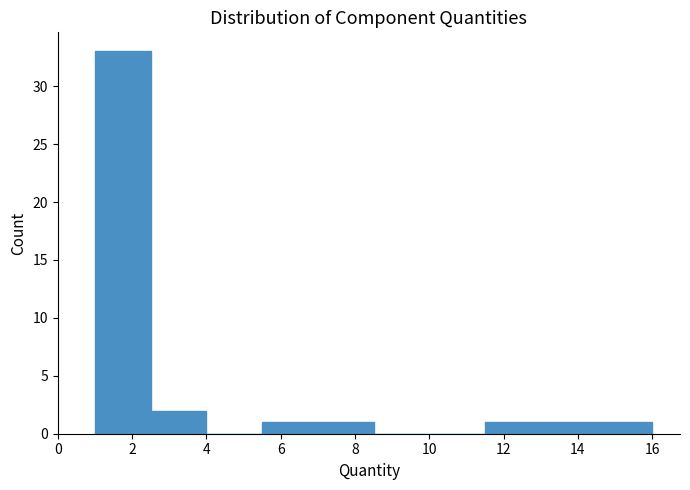

Reading left to right, transcribe this chart: for each bar, give the range it covers on the x-axis and its height. Neither the bar edges nor the heights are printed on the chart, so give them approximately, as read against the axes.

1.0 to 2.5: 33
2.5 to 4.0: 2
4.0 to 5.5: 0
5.5 to 7.0: 1
7.0 to 8.5: 1
8.5 to 10.0: 0
10.0 to 11.5: 0
11.5 to 13.0: 1
13.0 to 14.5: 1
14.5 to 16.0: 1